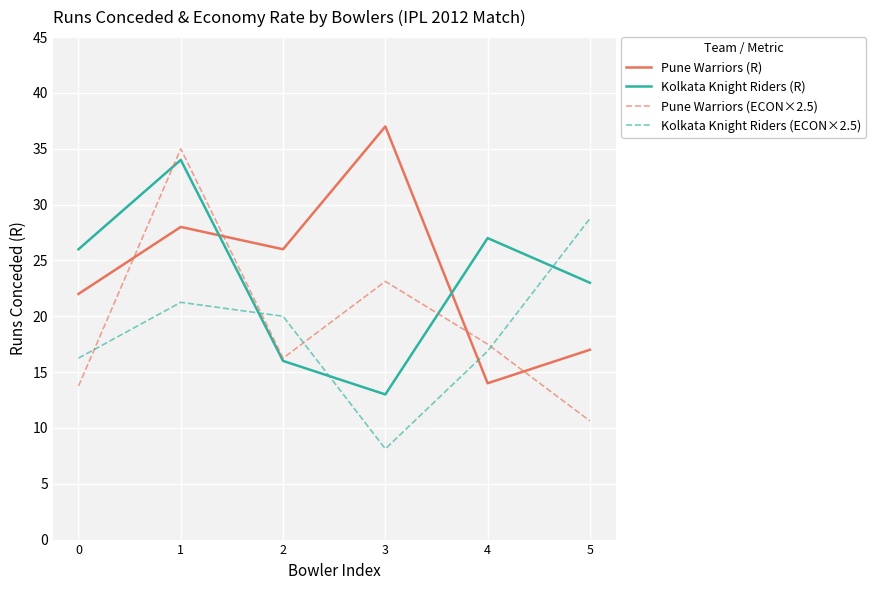

What is the average value of the Kolkata Knight Riders (ECON×2.5) series?

18.5